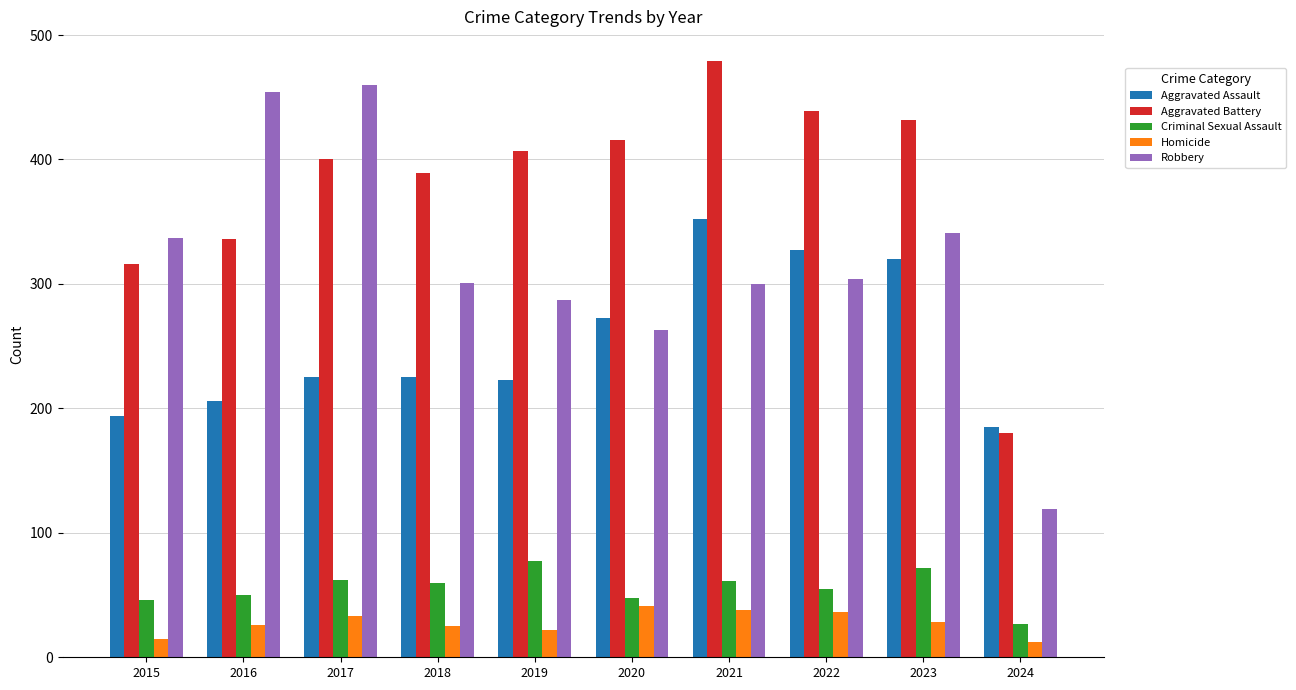

How many categories are shown in the chart?

10